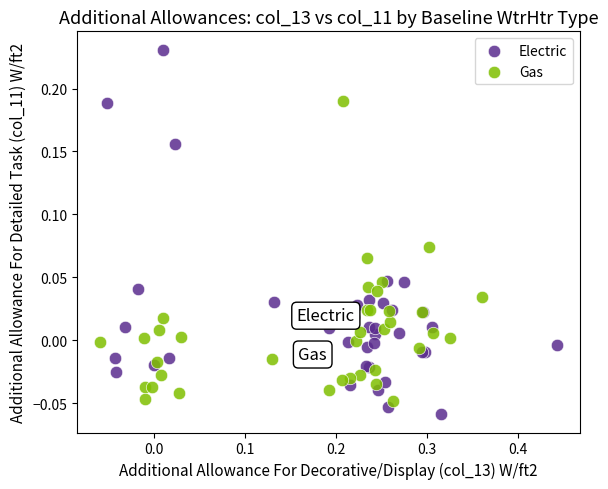

Which series contains the highest Y value?

Electric